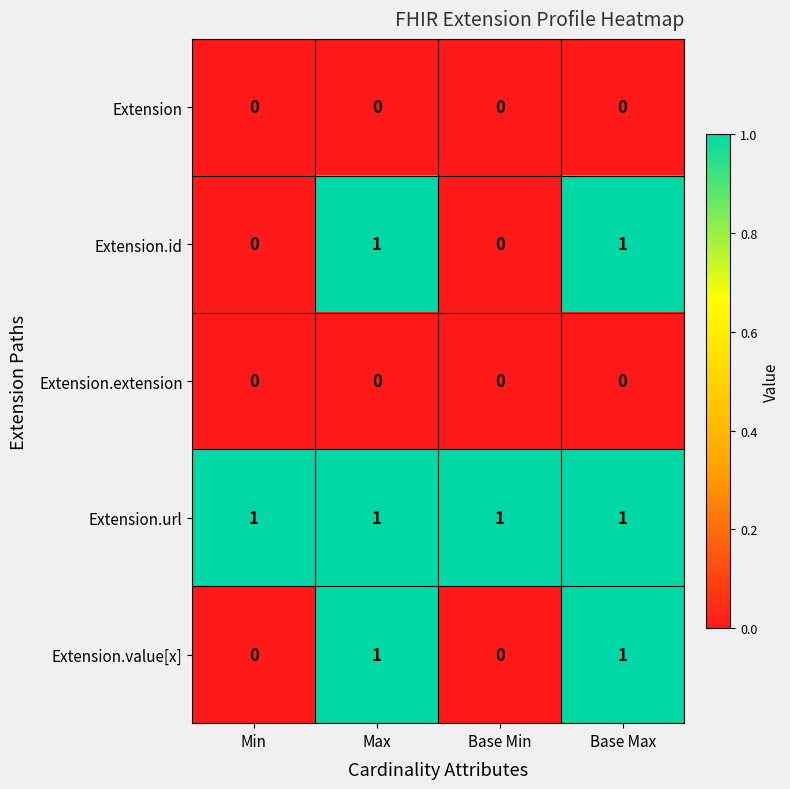

True or false: Extension.value[x] has a value of 0 at Base Min.

True